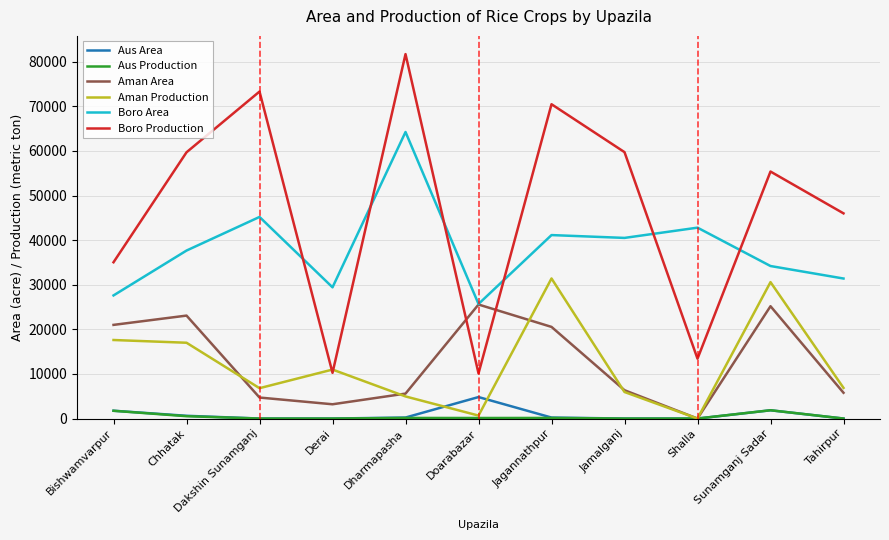

What is the sum of all Boro Area values?

419850